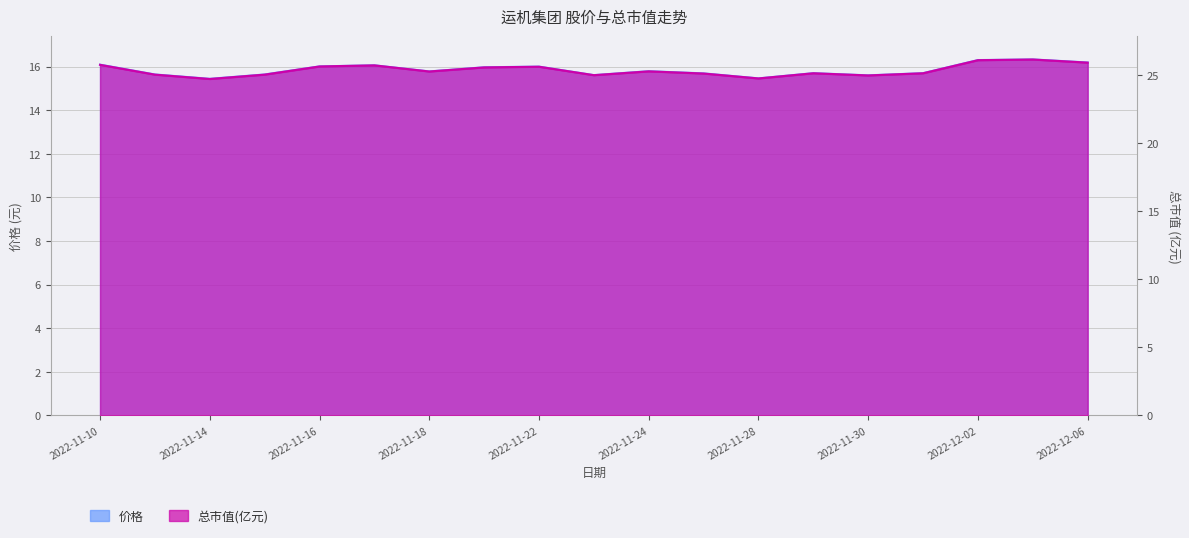

True or false: 价格 and 总市值(亿元) cross at least once.

False